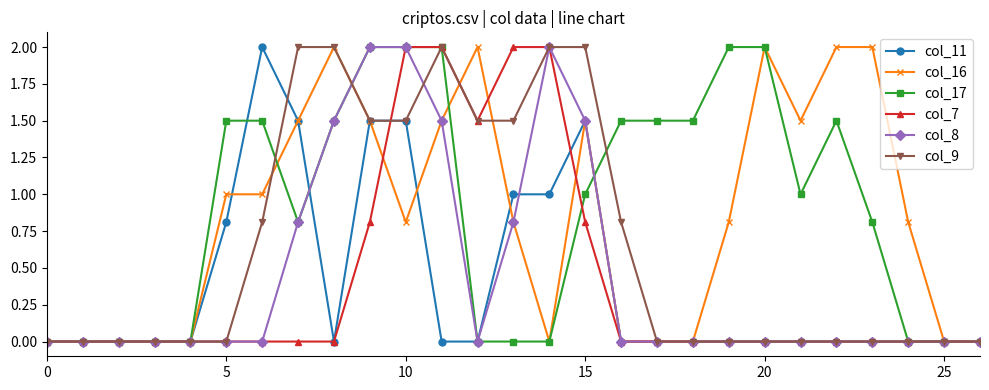

Does the chart have visible grid lines?

No